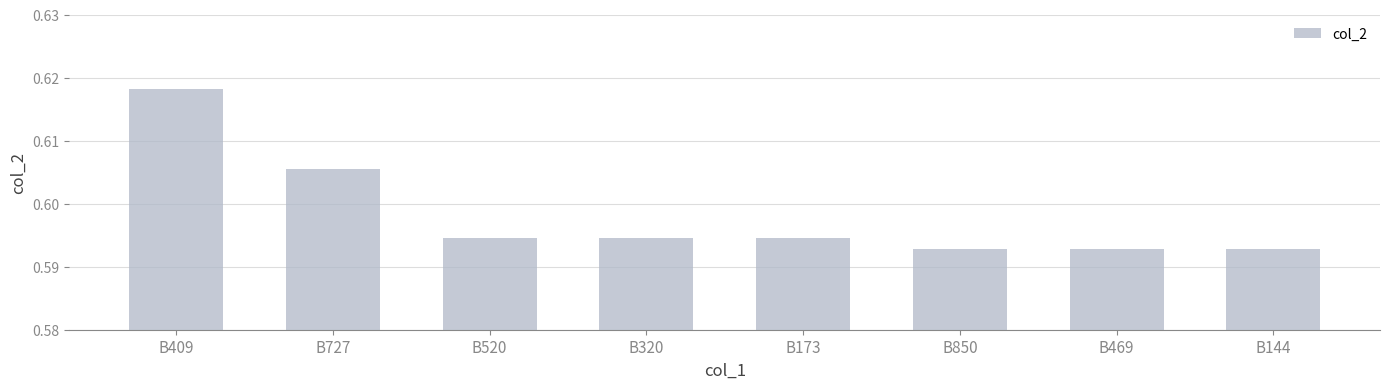

Which label corresponds to the largest value in the chart?

B409